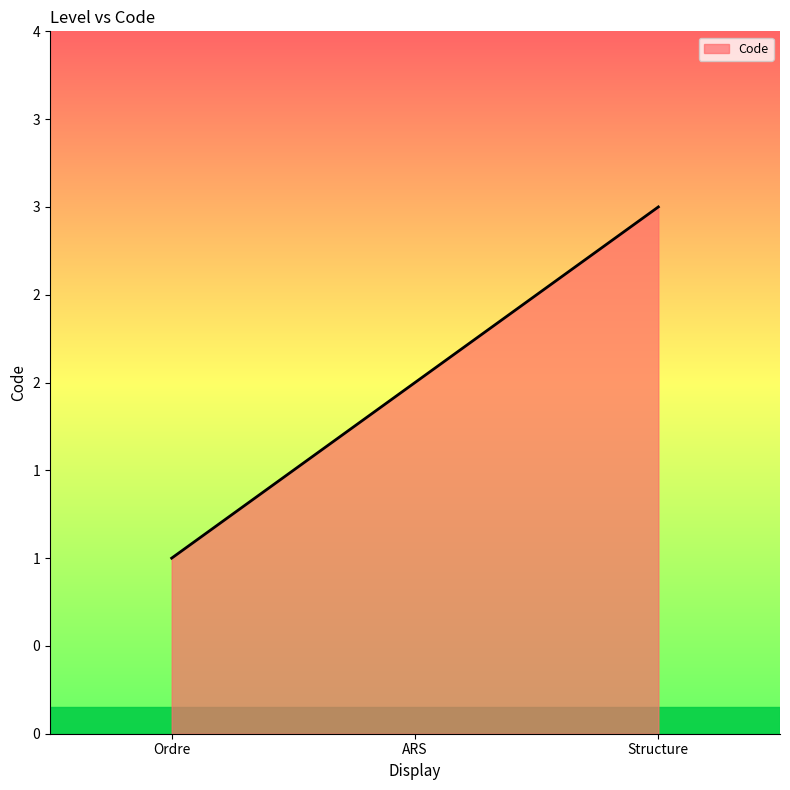

At which category does the chart reach its peak across all series?

Structure